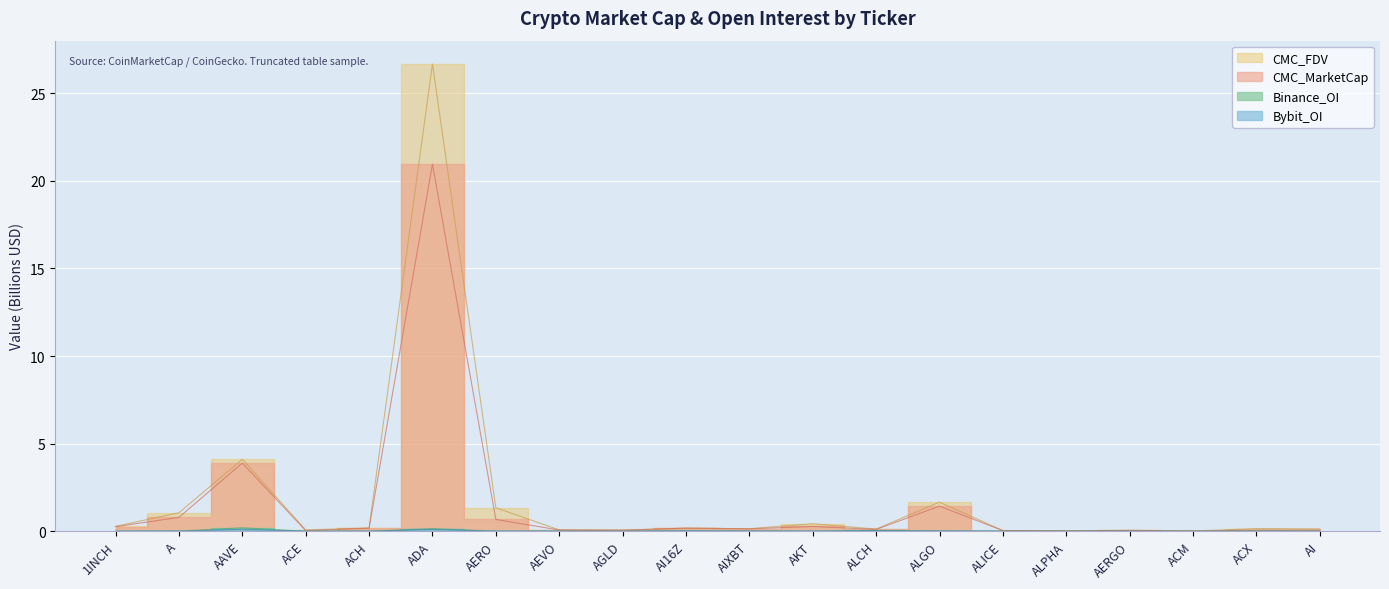

What is the sum of all Bybit_OI values?

0.4